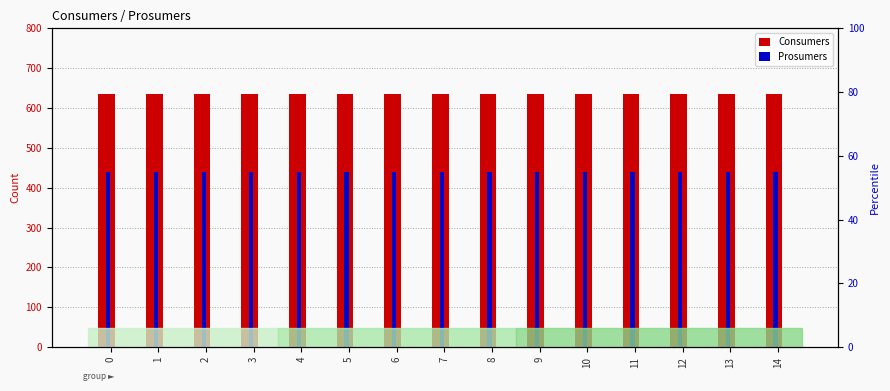

What is the lowest value of the Prosumers series?

440